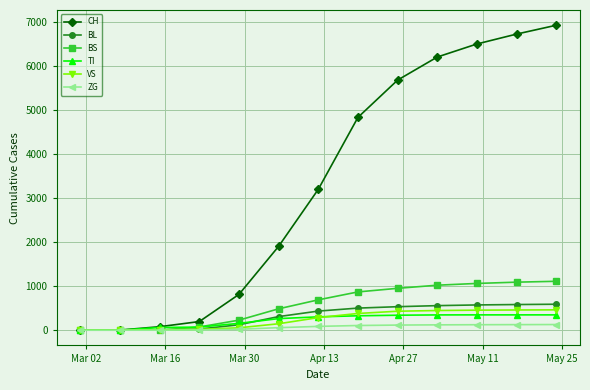

How many data points does each series have?

13